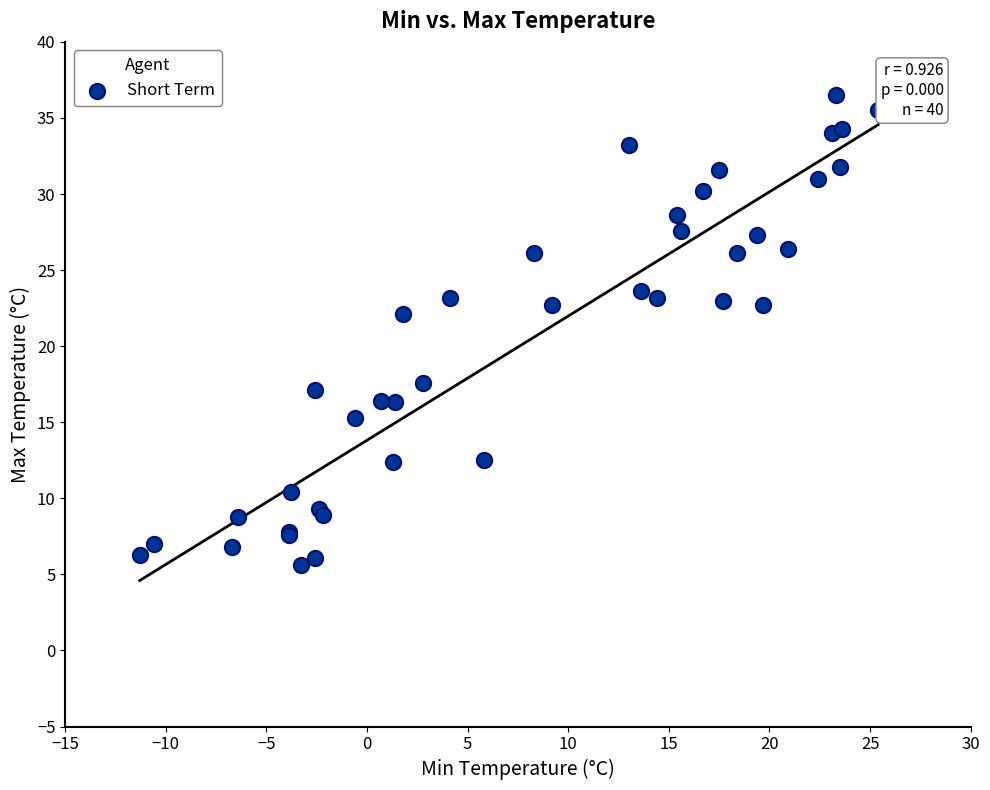

What Y value in the scatter plot is closest to 21?

22.1